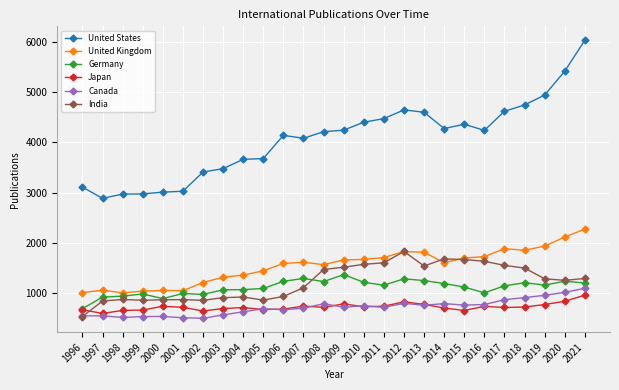

What is the difference between the highest and lowest values at 1996?

2579